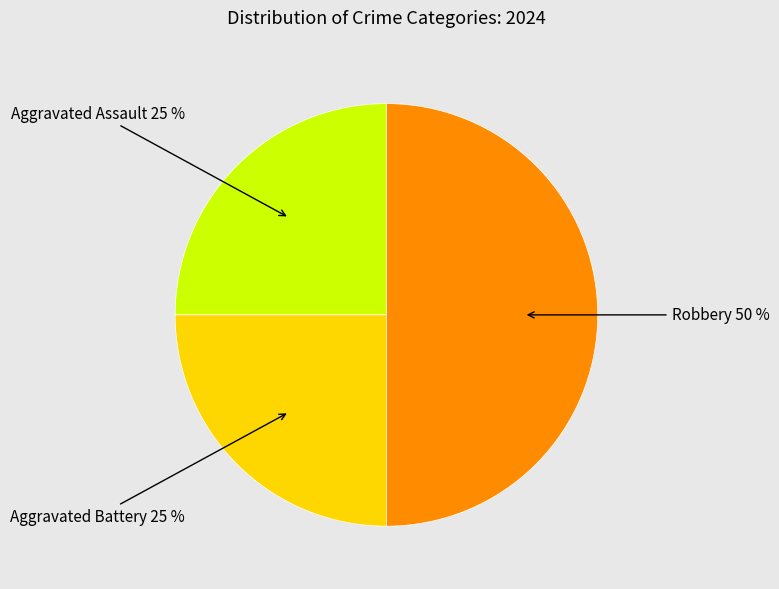

Is the sum of Robbery and Aggravated Assault greater than half?

Yes